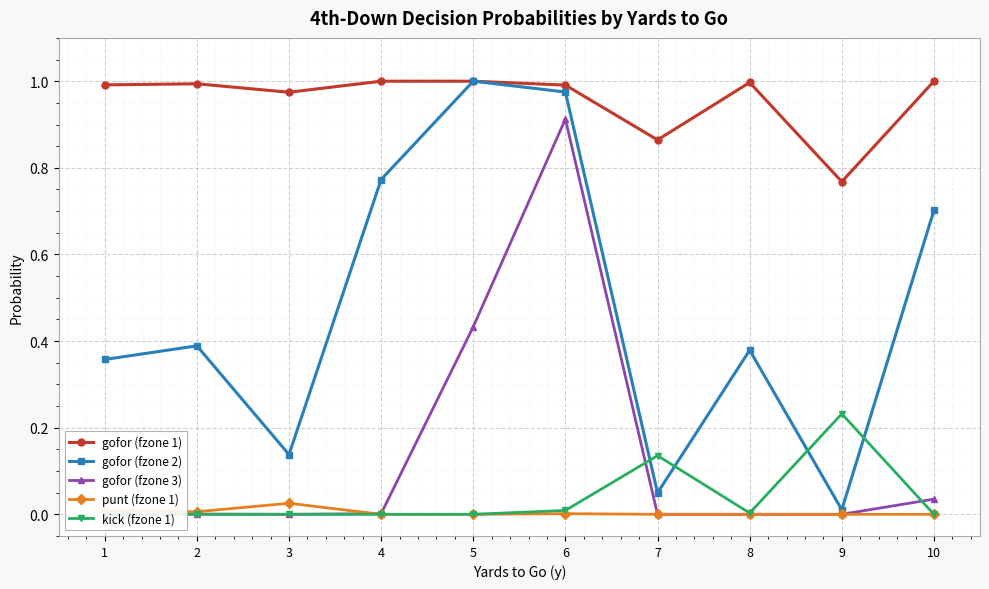

How many data points does each series have?

10